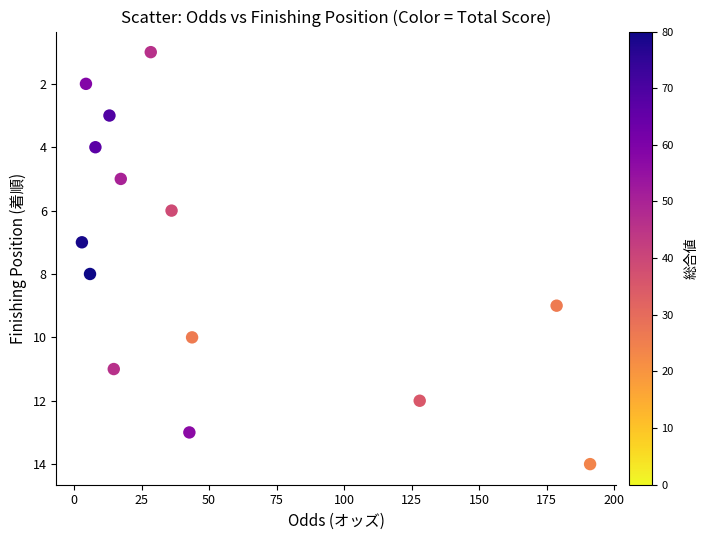

What is the range of Y values (max minus min)?

13